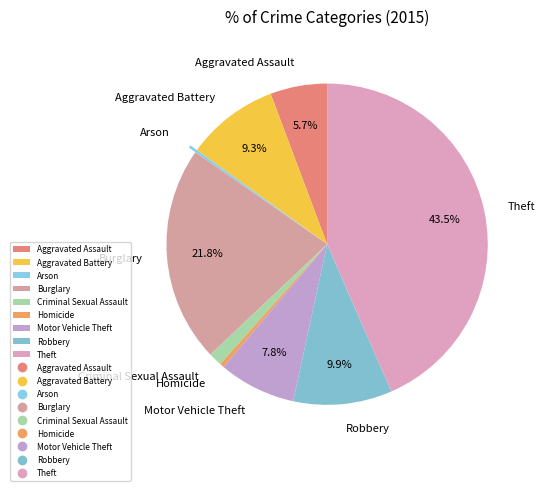

Which slice is the largest?

Theft